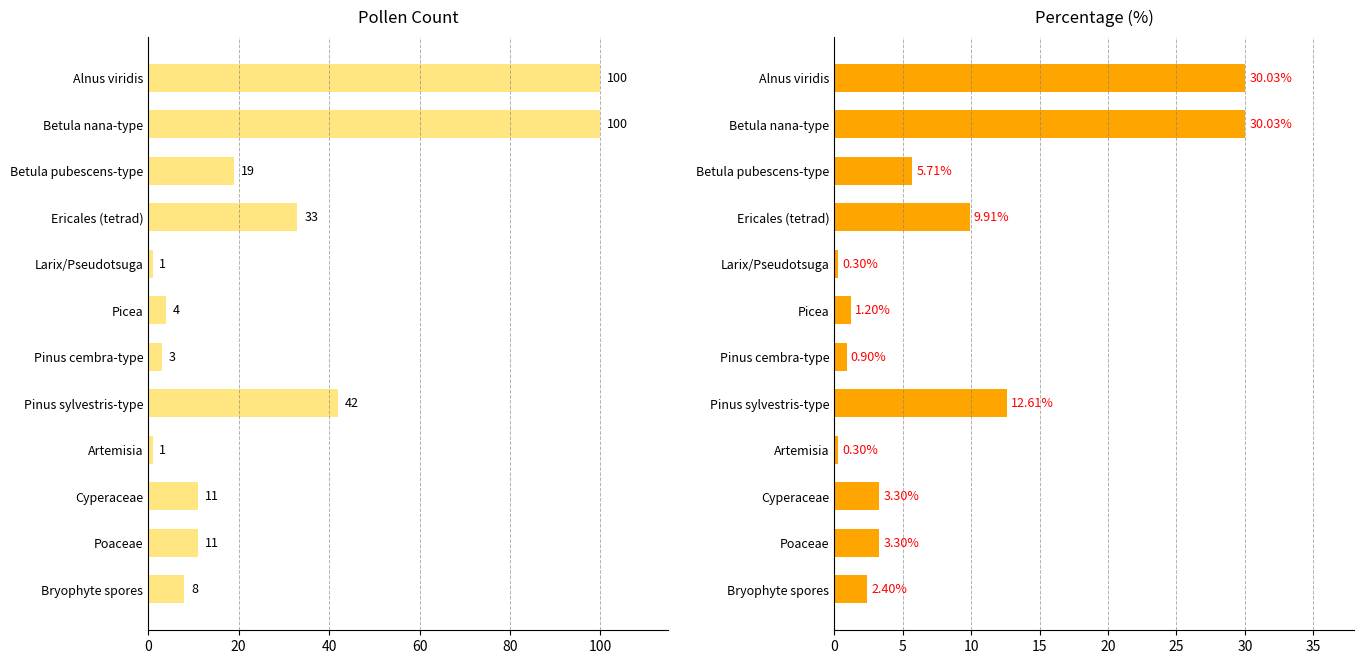

What is the greatest value displayed?

100.0